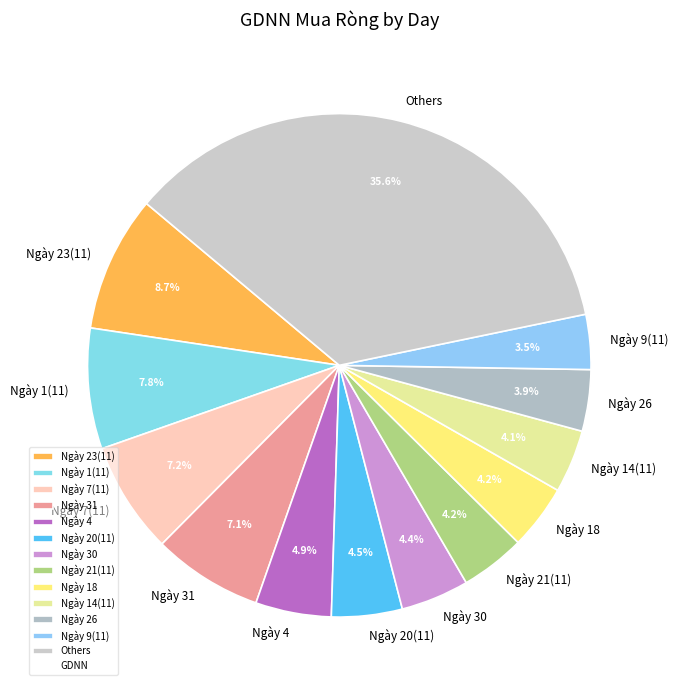

Combined, do Ngày 1(11) and Ngày 4 account for over 50%?

No